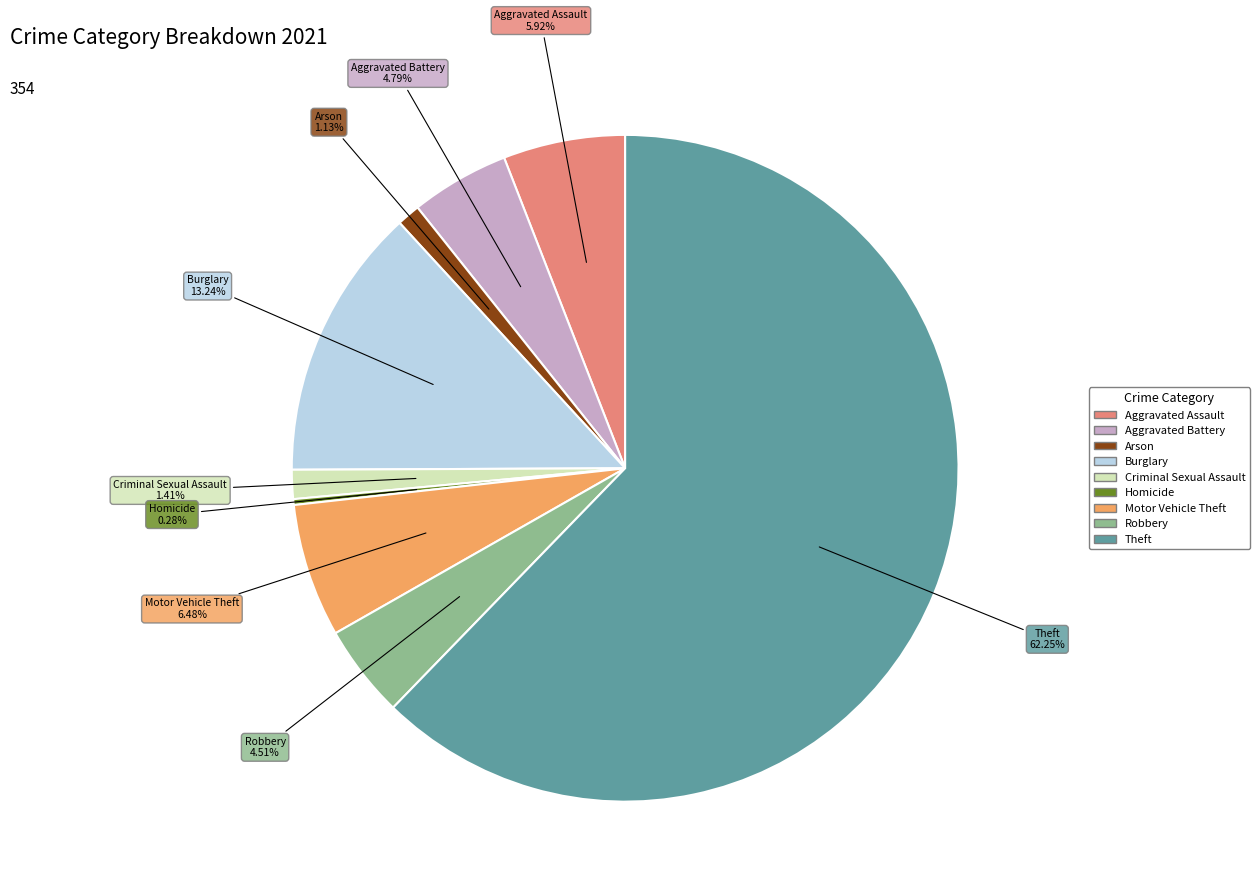

Is there any slice that represents more than half of the pie?

Yes